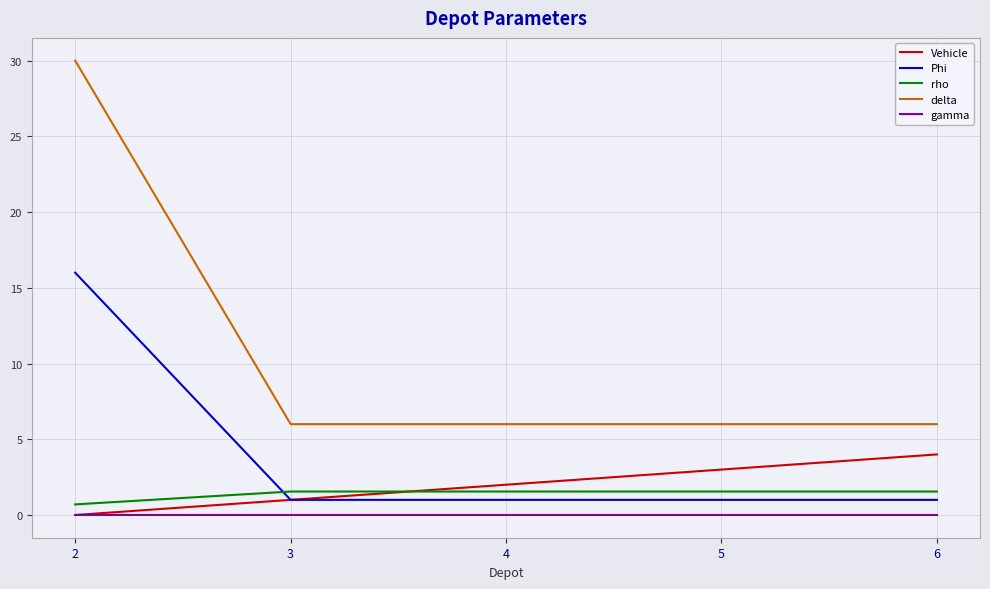

Which series changed the most between 4 and 6?

Vehicle